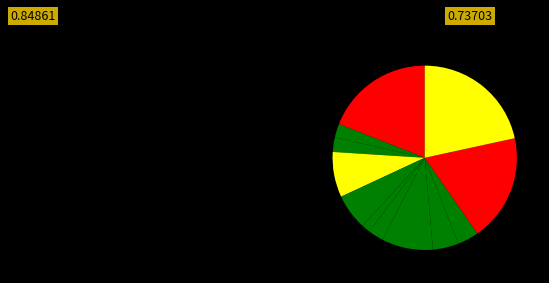

How many slices are in this pie chart?

12